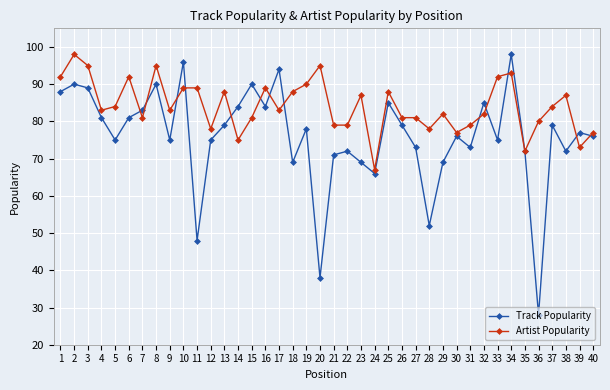

Is it true that Artist Popularity equals 95 at 3?

True